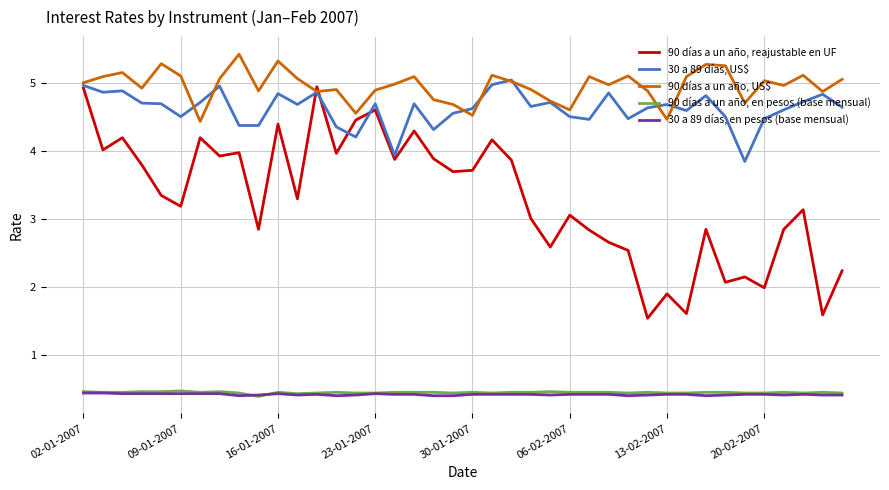

What is the minimum value for 90 días a un año, US$?

4.4